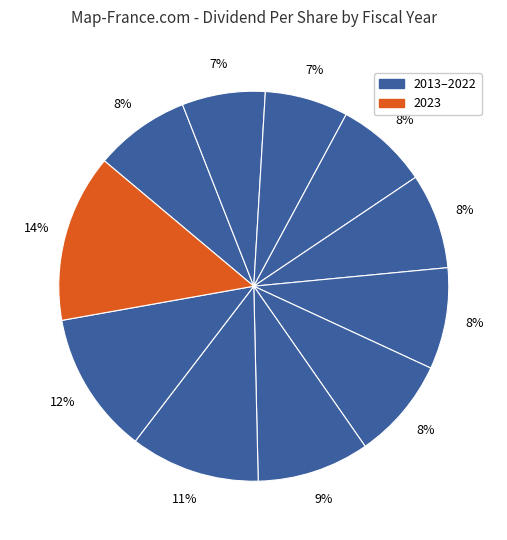

How many segments does this pie chart have?

11